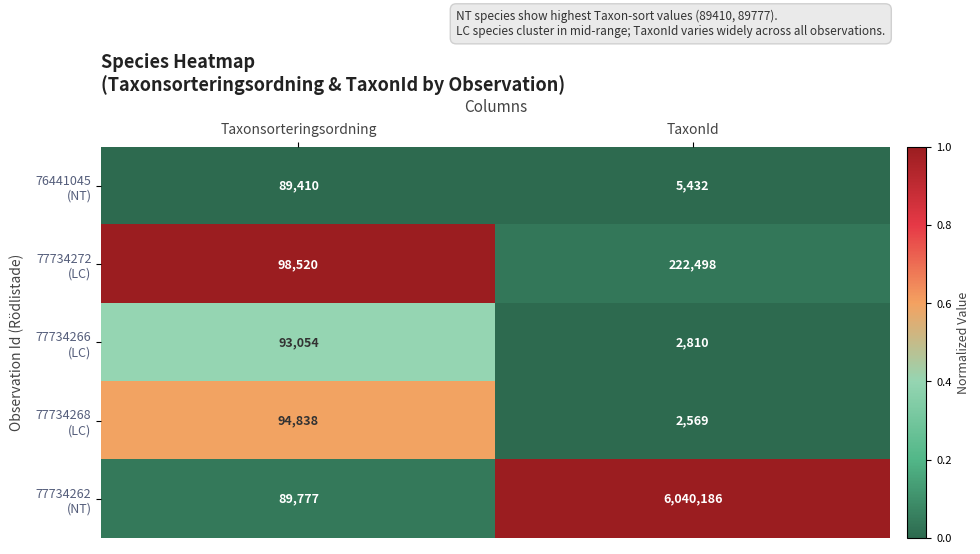

What is the difference between the highest and lowest values at TaxonId?

6037617